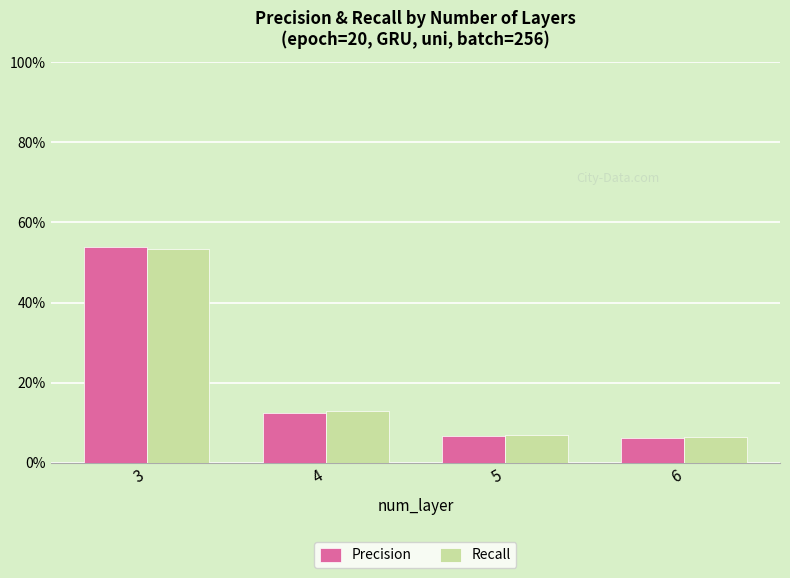

What is the highest value of the Recall series?

0.5